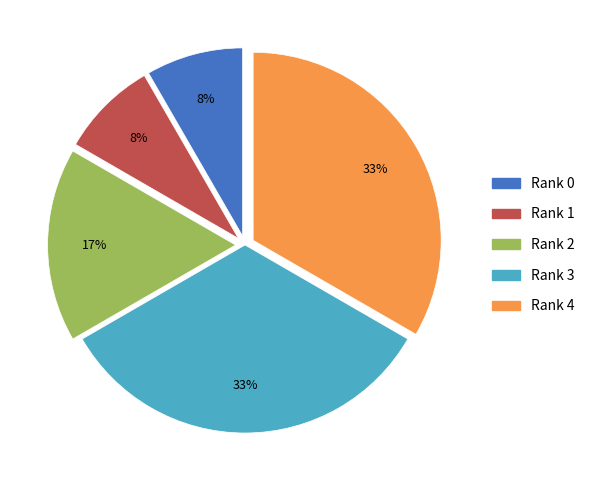

To the nearest percent, what is the average slice percentage?

20%